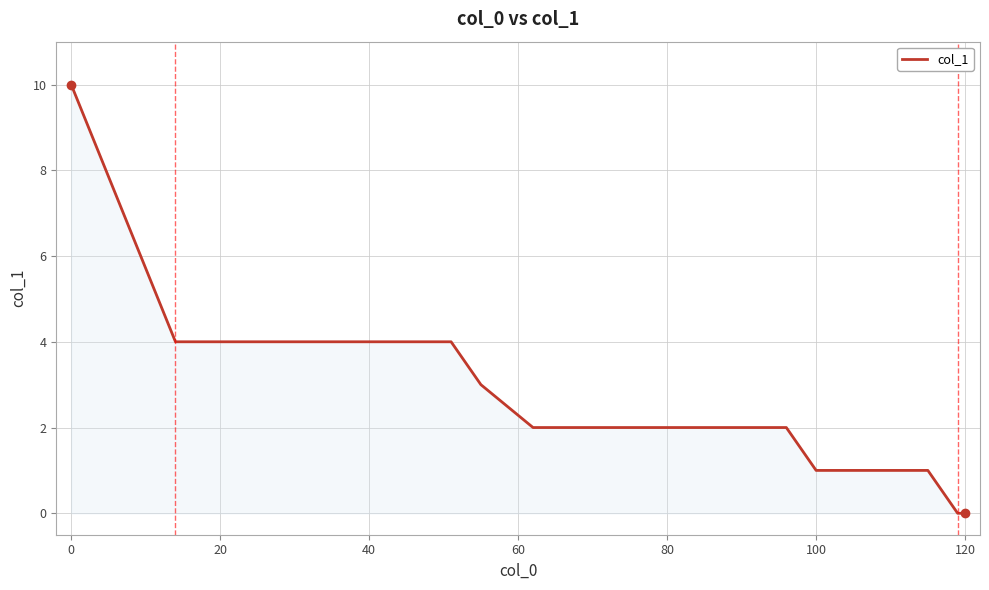

Reading left to right, what are all the values shown in this chart?

10	4	4	4	4	4	4	4	4	3	2	2	2	2	2	1	1	0	0